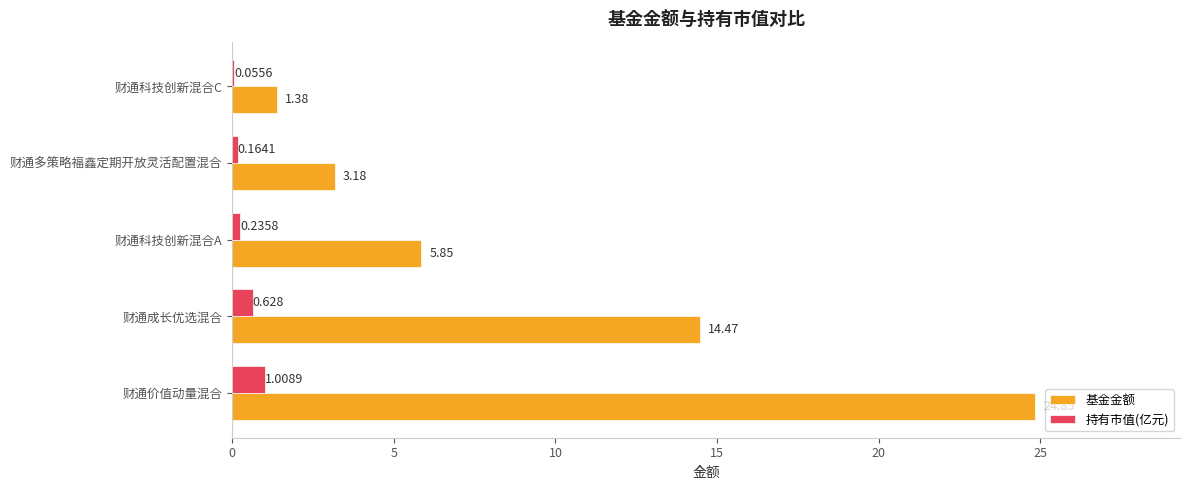

At which label does 基金金额 reach its peak?

财通价值动量混合